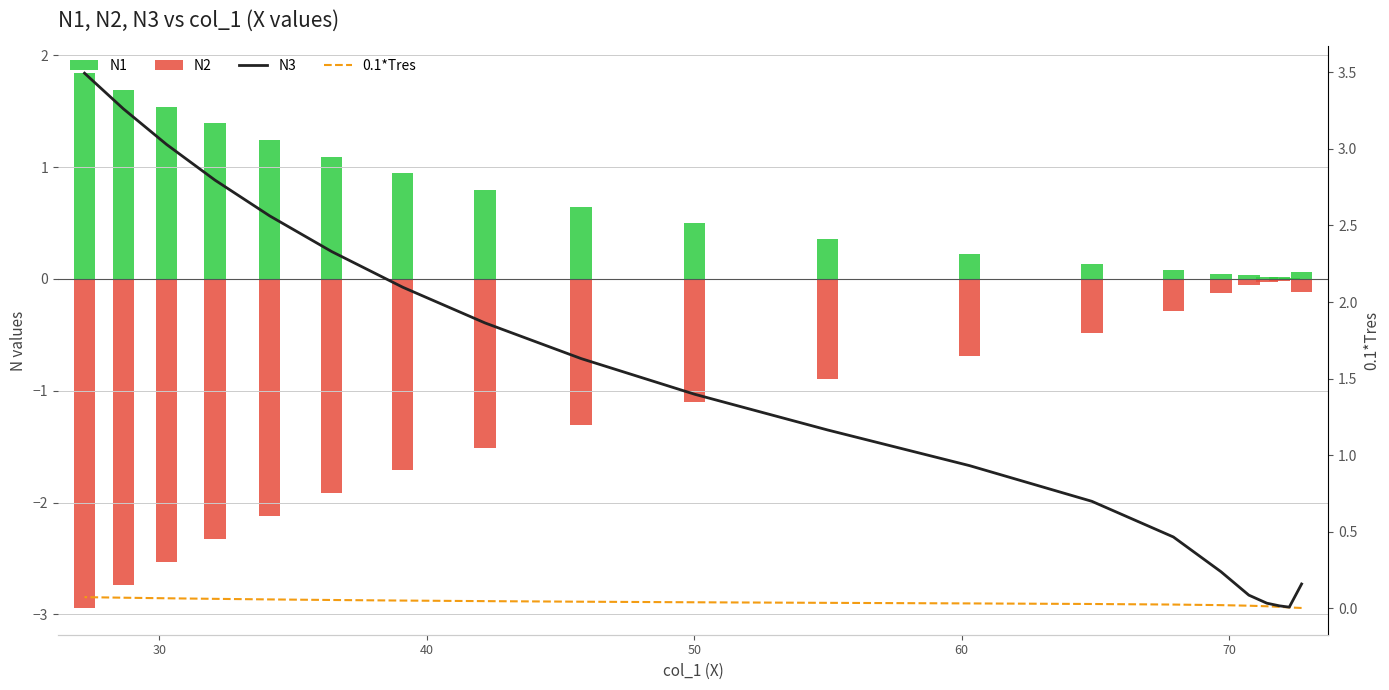

How many bars are there in each group?

4